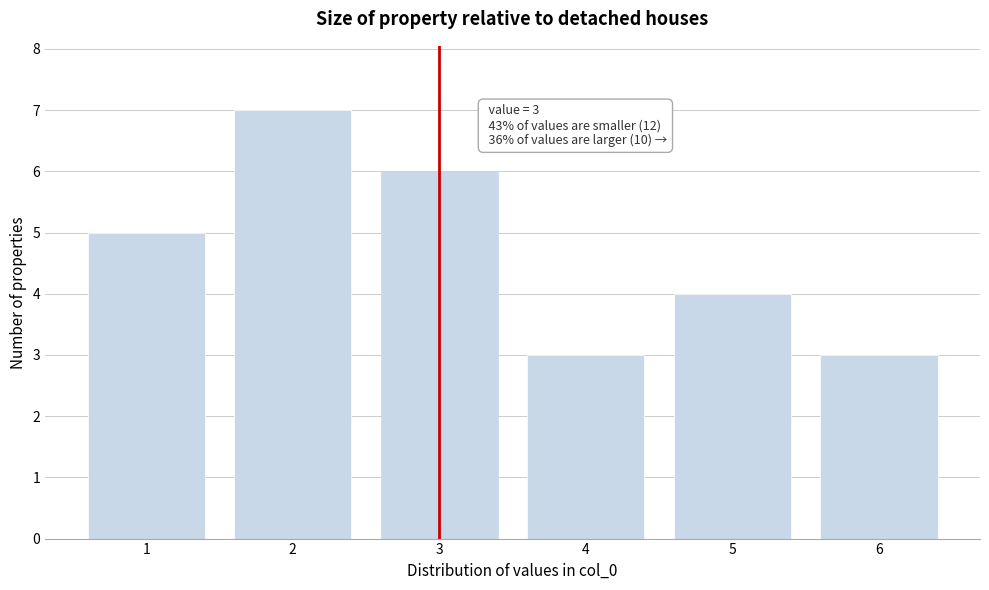

Which range on the x-axis has the tallest bar?

1.5 to 2.5